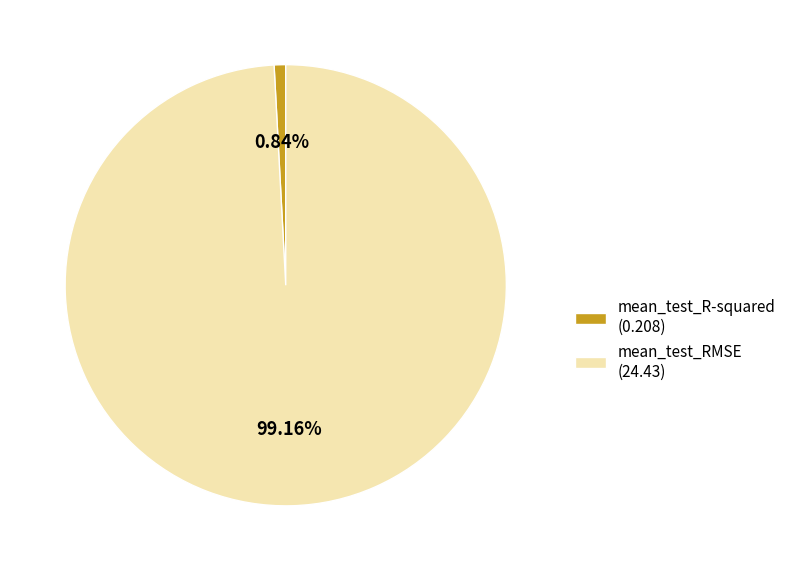

Is there a majority slice in this chart?

Yes